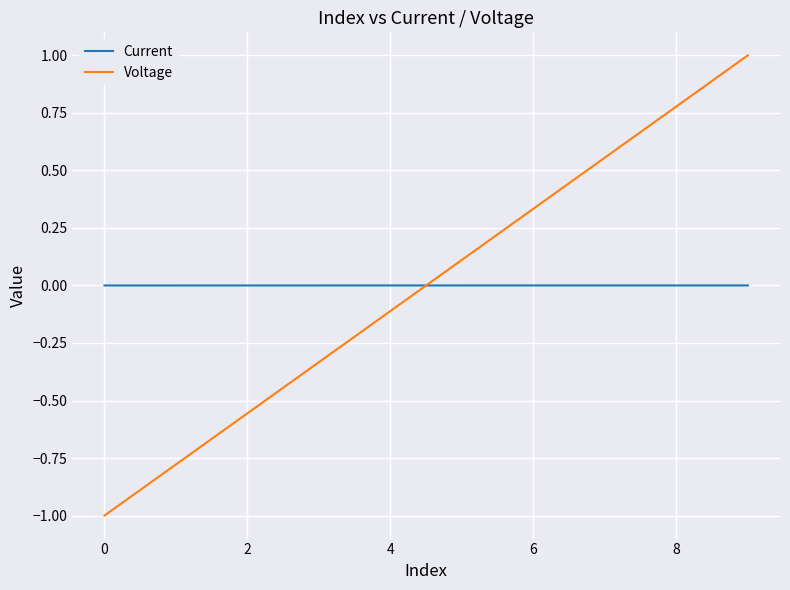

What is the difference between the maximum and minimum values in the Voltage series?

2.0